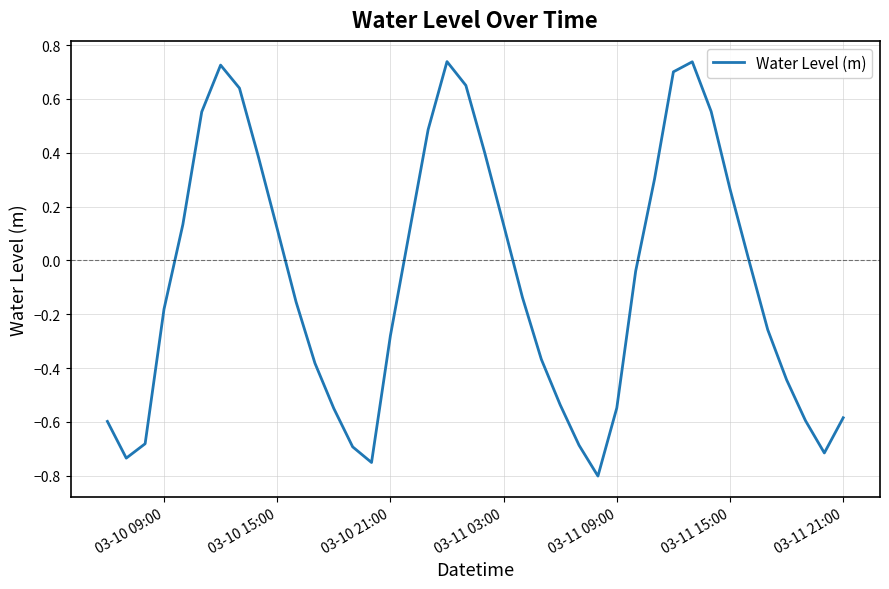

What is the difference between the maximum and minimum values?

1.5